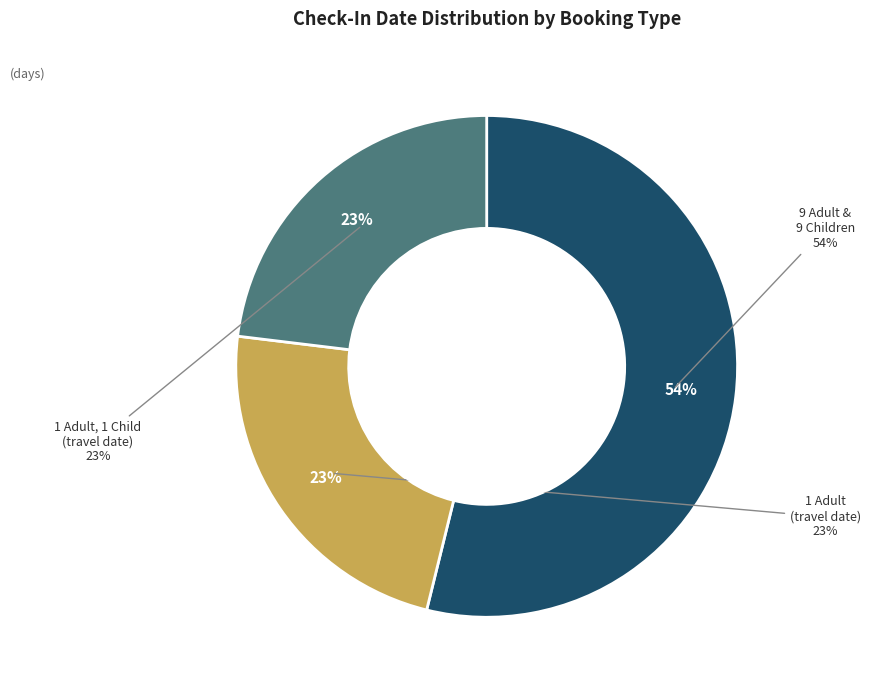

What is the largest slice in the pie chart?

Booking using 9 Adult and 9 Children